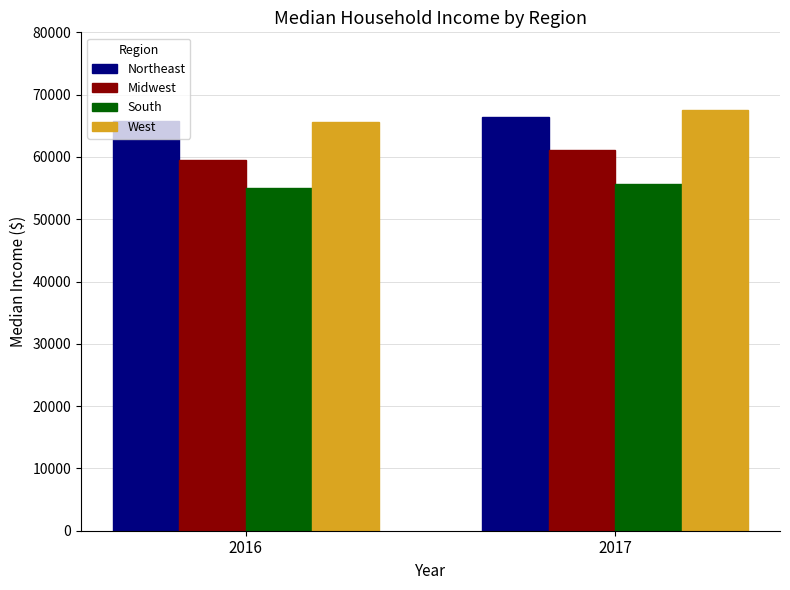

How many distinct data groups are displayed?

4